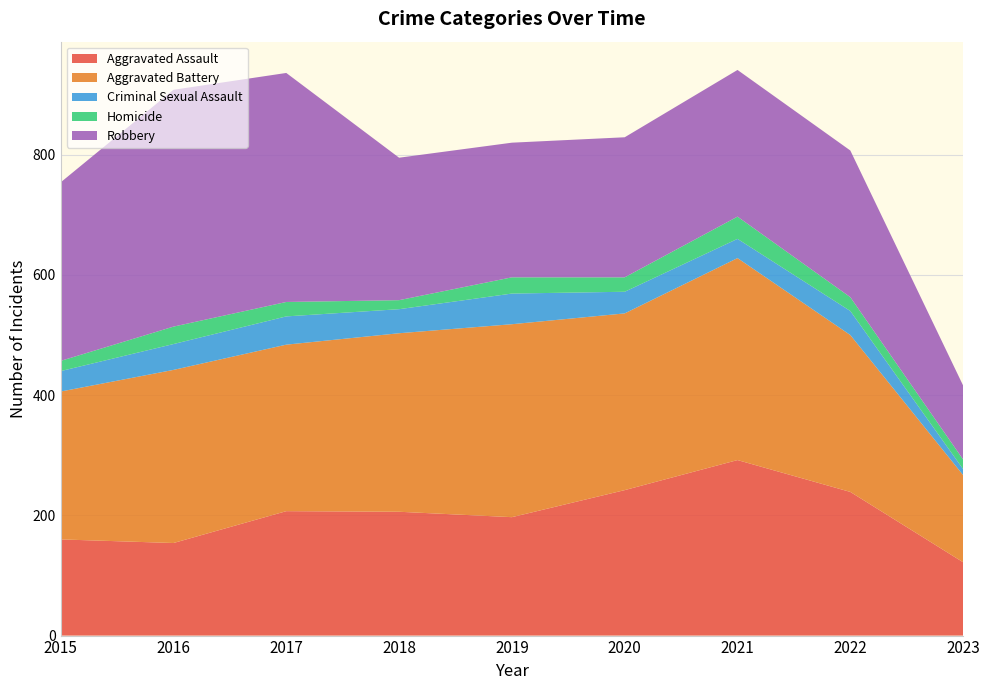

Reading left to right, extract all data points from this chart.

Aggravated Assault: 160	154	207	206	197	242	292	239	122
Aggravated Battery: 246	288	277	297	321	294	336	261	145
Criminal Sexual Assault: 34	43	47	40	51	36	32	40	10
Homicide: 17	29	24	15	27	24	37	23	16
Robbery: 297	394	381	237	224	233	244	244	123